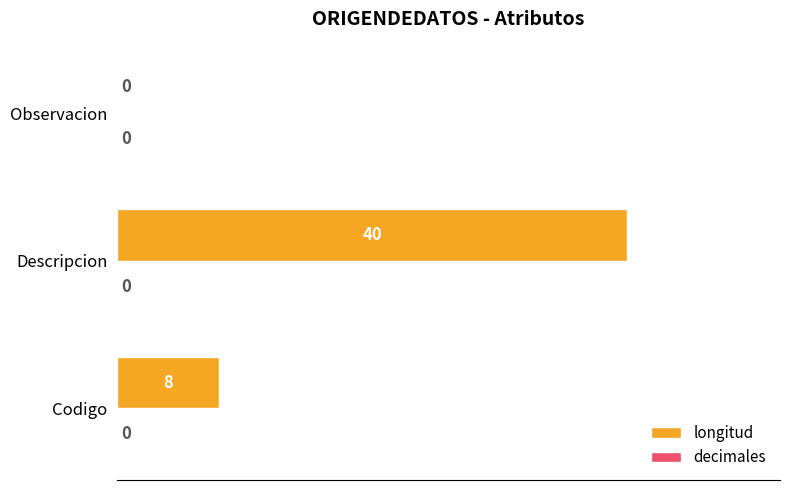

What is the sum of all values?

48